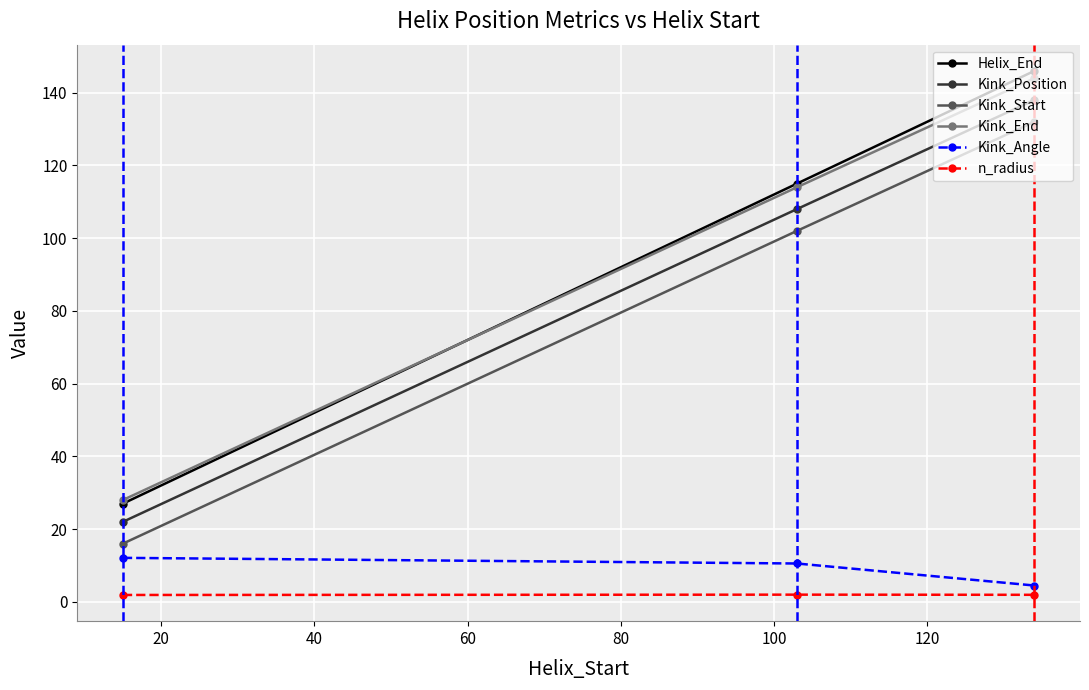

What are all the series names shown in the legend?

Helix_End, Kink_Position, Kink_Start, Kink_End, Kink_Angle, n_radius